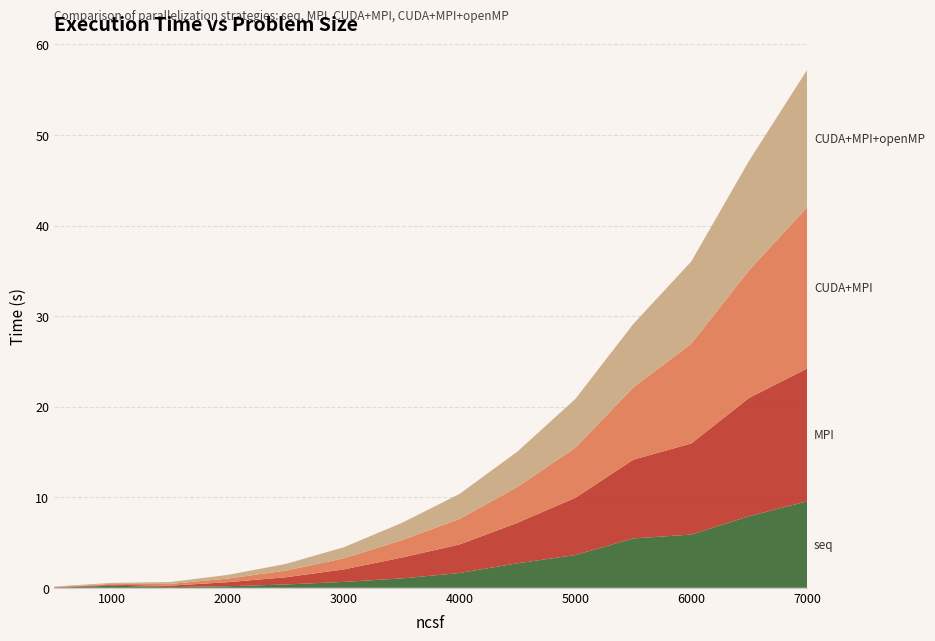

Reading left to right, what are all the values shown in this chart?

seq: 0.0	0.2	0.1	0.2	0.4	0.7	1.0	1.6	2.7	3.6	5.5	5.9	7.9	9.5
MPI: 0.0	0.1	0.2	0.4	0.8	1.4	2.3	3.2	4.5	6.3	8.7	10.1	13.1	14.7
CUDA+MPI: 0.0	0.1	0.2	0.4	0.7	1.2	1.9	2.8	4.0	5.5	8.0	11.0	14.1	17.8
CUDA+MPI+openMP: 0.0	0.1	0.2	0.4	0.7	1.2	1.9	2.8	3.9	5.4	7.0	9.1	12.1	15.2